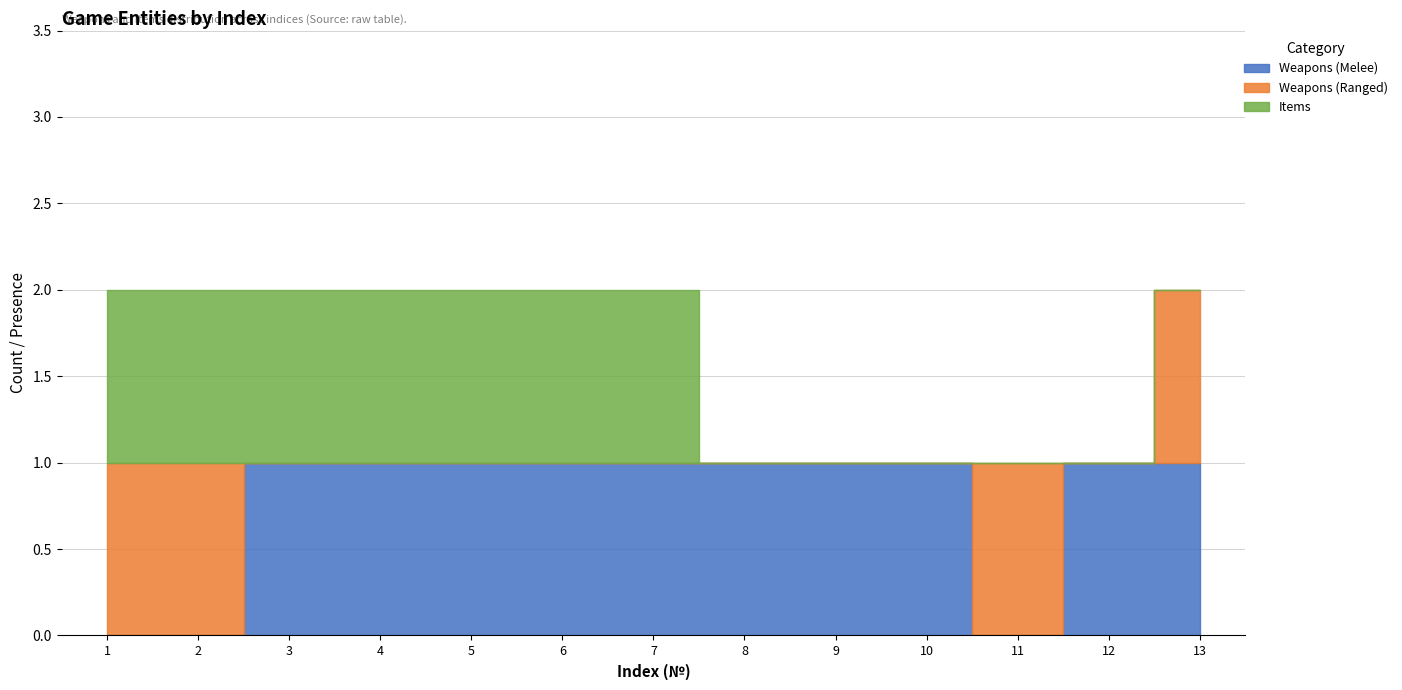

Reading right to left, extract all data points from this chart.

Weapons (Melee): 1	1	0	1	1	1	1	1	1	1	1	0	0
Weapons (Ranged): 1	0	1	0	0	0	0	0	0	0	0	1	1
Items: 0	0	0	0	0	0	1	1	1	1	1	1	1